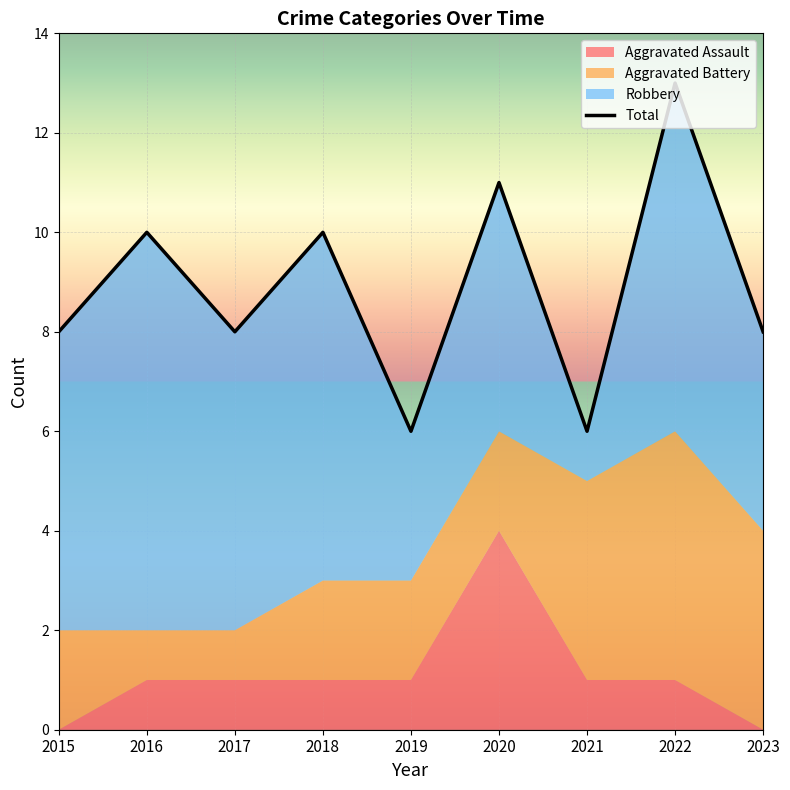

What is the difference between the maximum and minimum values?

7